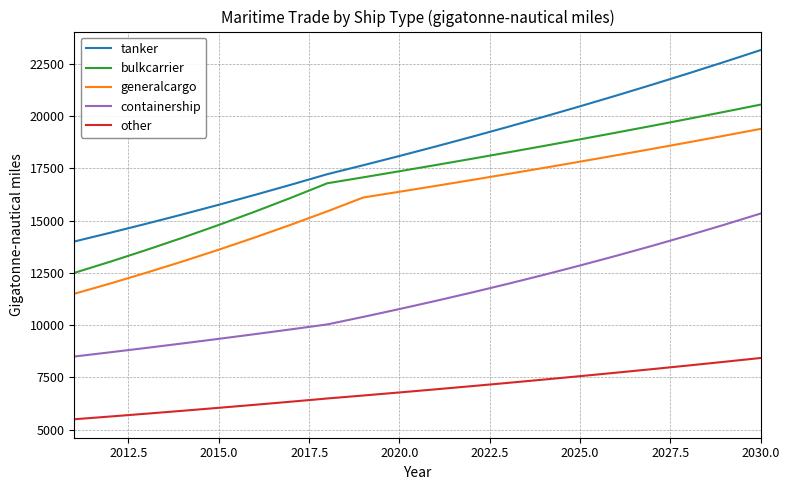

Count the number of data series in this chart.

5